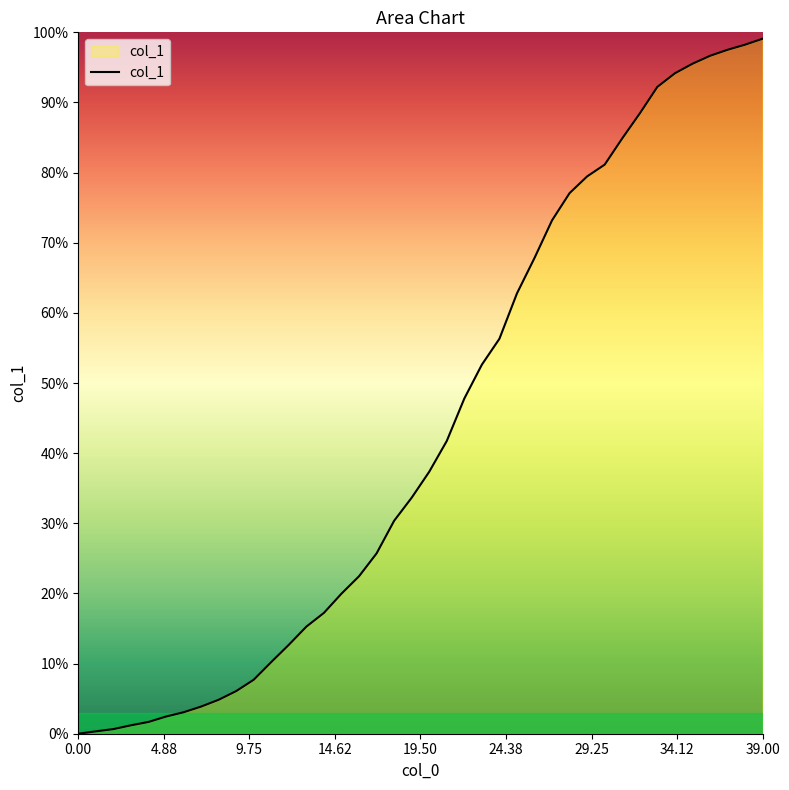

What is the maximum value shown in the chart?

99.1